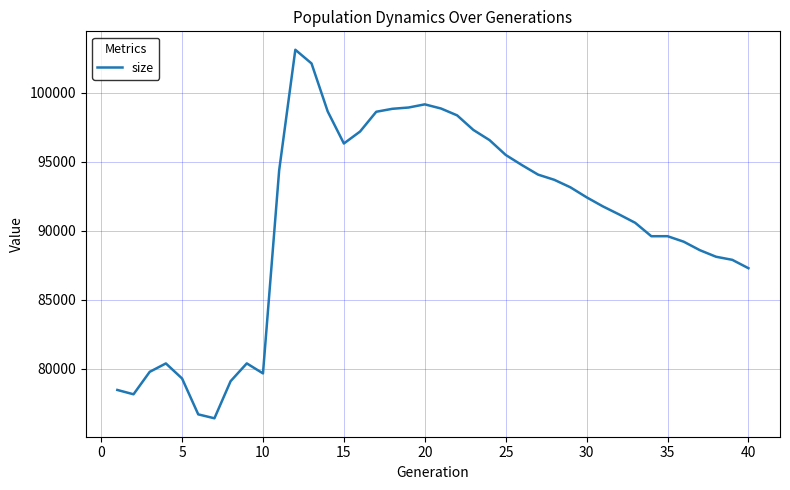

What is the smallest value displayed?

76390